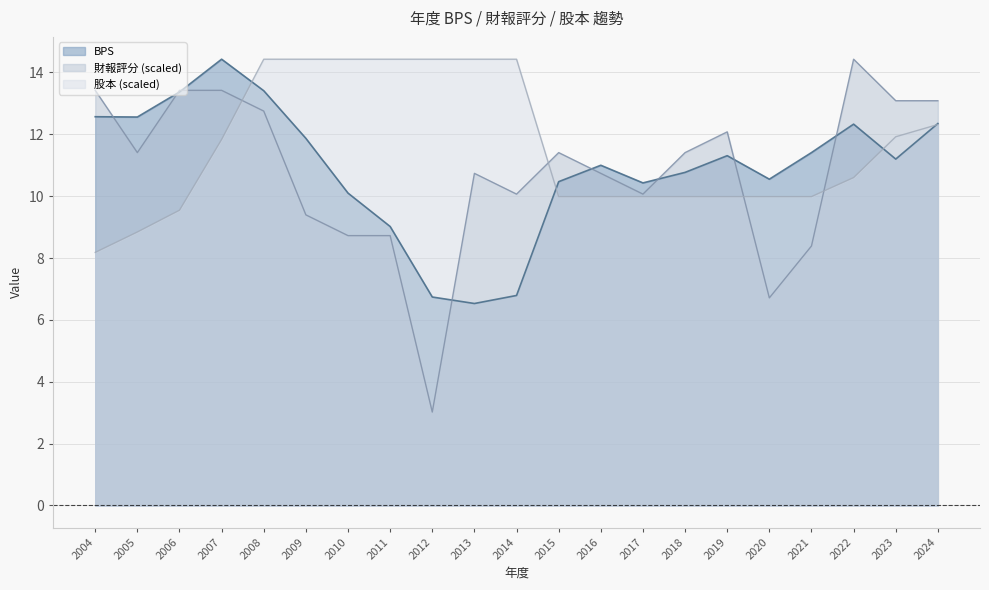

Reading left to right, extract all data points from this chart.

BPS: 2004=12.6	2005=12.6	2006=13.4	2007=14.4	2008=13.4	2009=11.9	2010=10.1	2011=9.0	2012=6.7	2013=6.5	2014=6.8	2015=10.5	2016=11.0	2017=10.4	2018=10.8	2019=11.3	2020=10.6	2021=11.4	2022=12.3	2023=11.2	2024=12.3
財報評分: 2004=13.4	2005=11.4	2006=13.4	2007=13.4	2008=12.8	2009=9.4	2010=8.7	2011=8.7	2012=3.0	2013=10.7	2014=10.1	2015=11.4	2016=10.7	2017=10.1	2018=11.4	2019=12.1	2020=6.7	2021=8.4	2022=14.4	2023=13.1	2024=13.1
股本: 2004=8.2	2005=8.8	2006=9.5	2007=11.8	2008=14.4	2009=14.4	2010=14.4	2011=14.4	2012=14.4	2013=14.4	2014=14.4	2015=10.0	2016=10.0	2017=10.0	2018=10.0	2019=10.0	2020=10.0	2021=10.0	2022=10.6	2023=11.9	2024=12.3